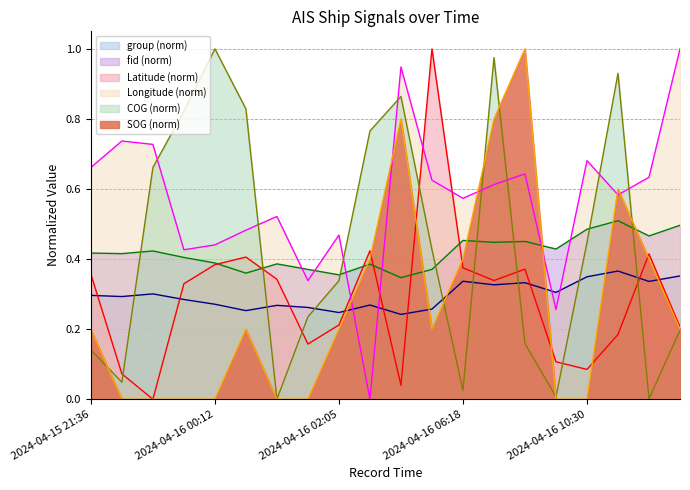

After their last crossing, which series has the higher values: fid (norm) or COG (norm)?

fid (norm)